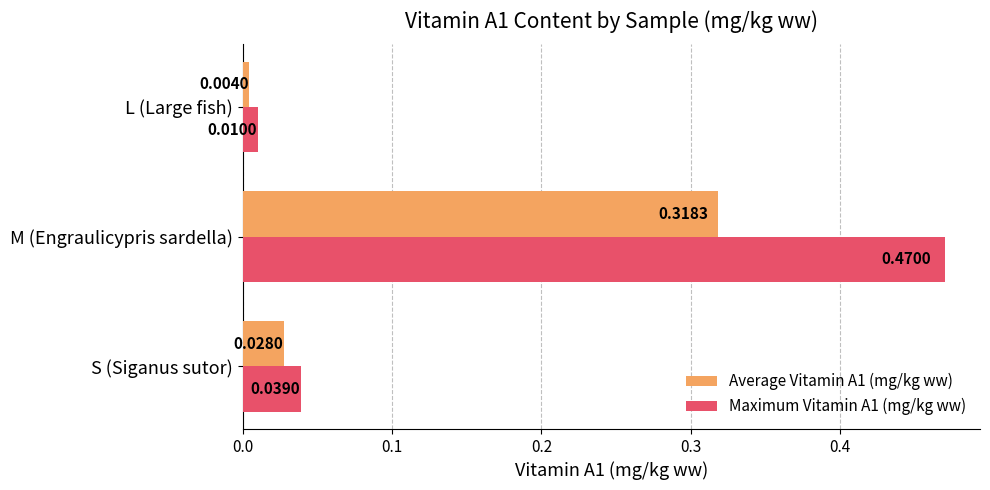

At which category is the sum across all series the highest?

M (Engraulicypris sardella)